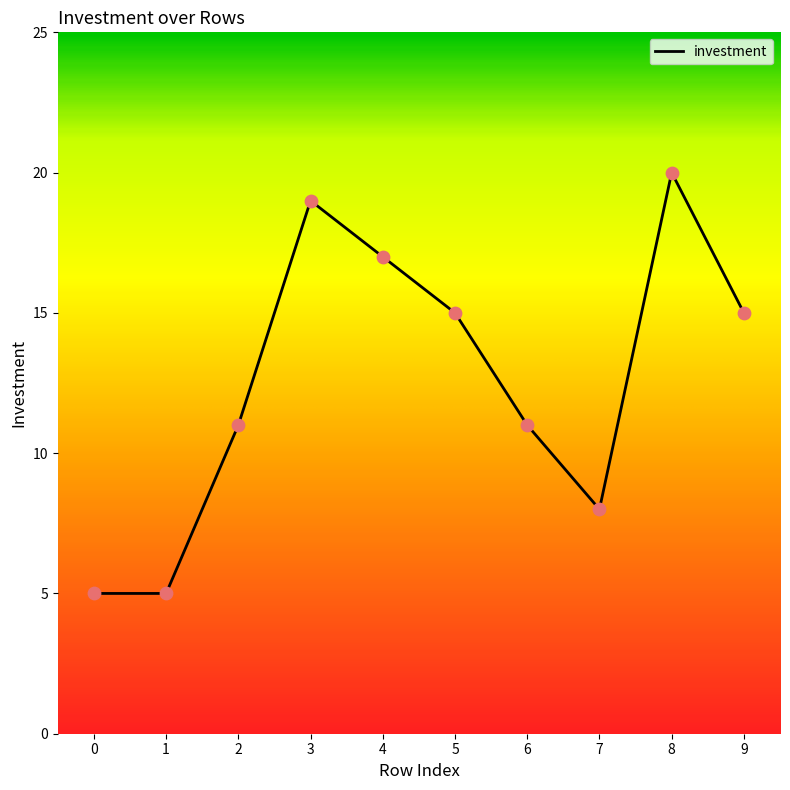

What is the change in value from 7 to 9?

+7